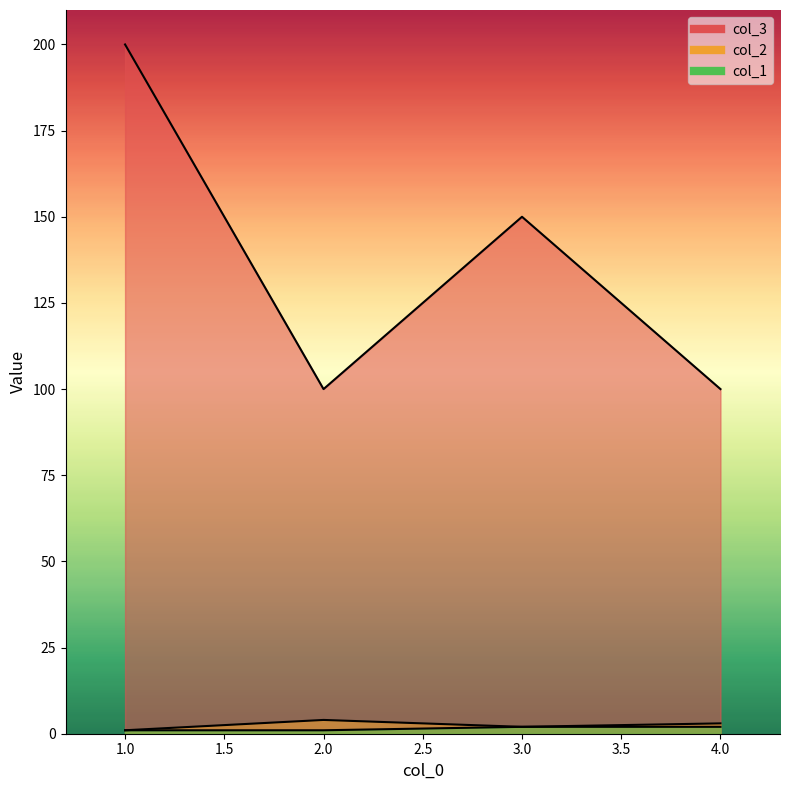

The col_3 series shows 60 at 1. True or false?

False